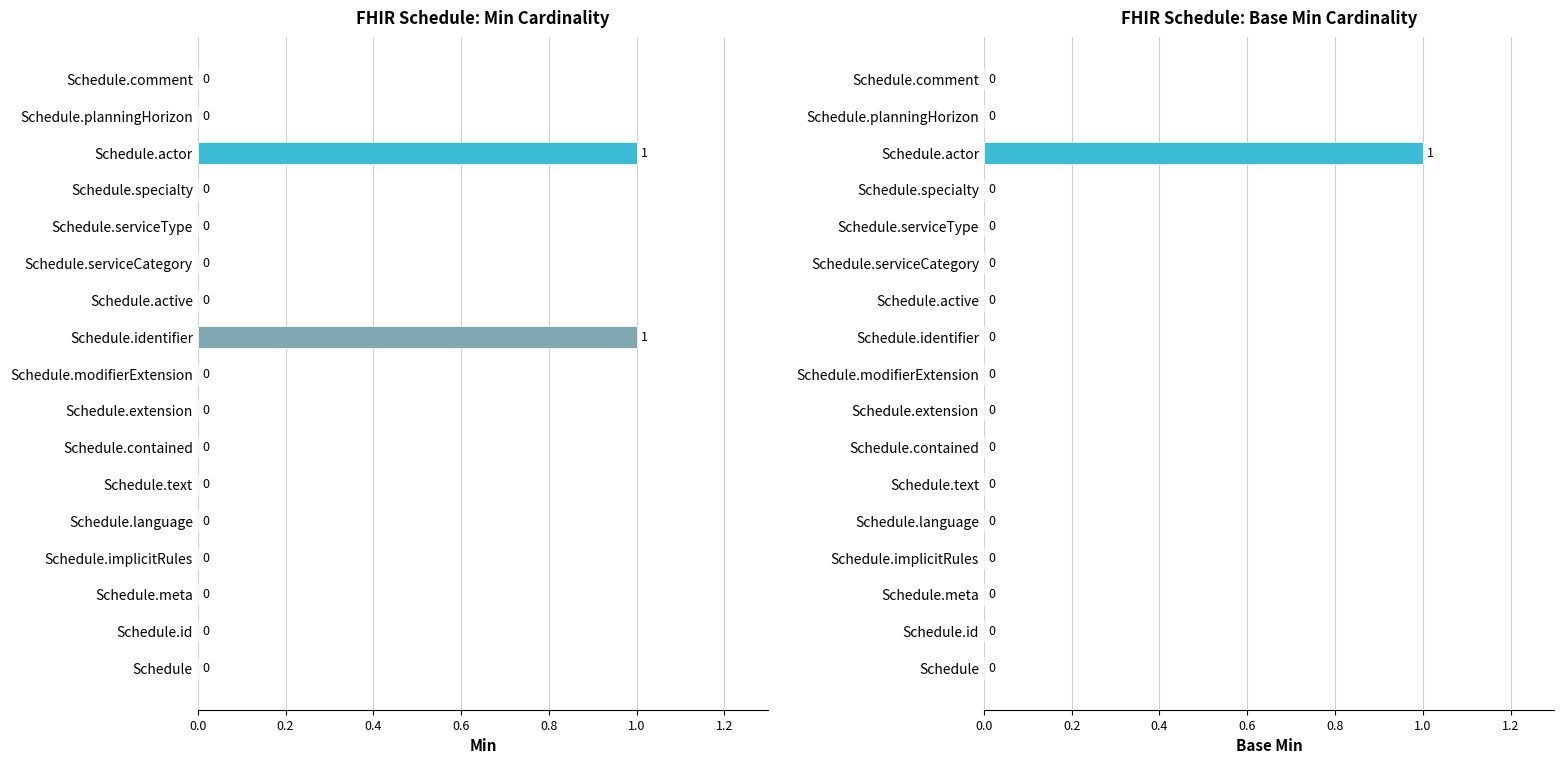

What position from the right is Schedule.id?

16